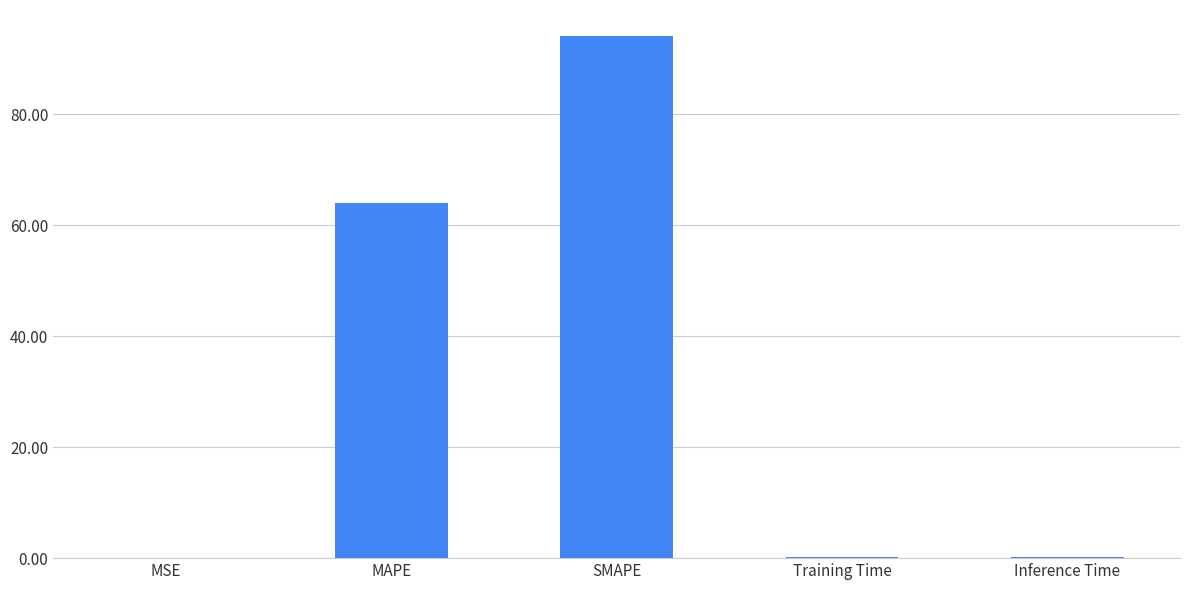

What is the maximum value shown in the chart?

94.1